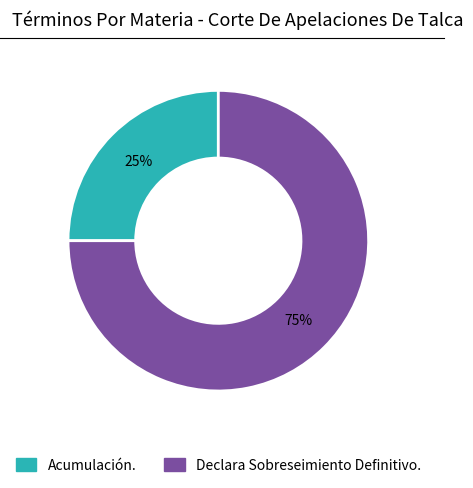

The Declara Sobreseimiento Definitivo. slice represents 75% of the pie. True or false?

True